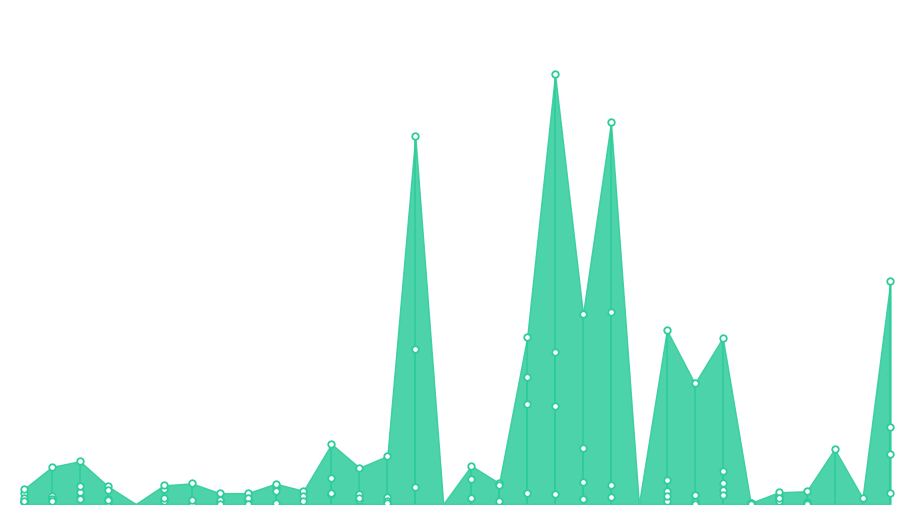

At how many categories does at least one series exceed 1?

1